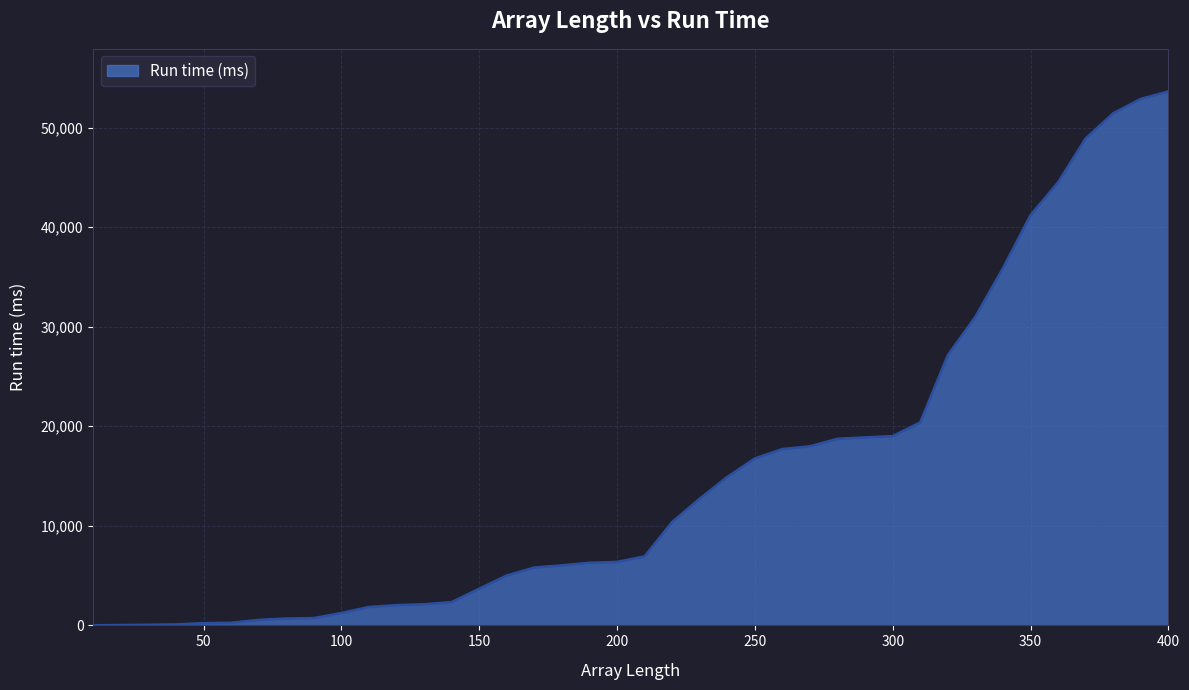

What is the maximum value shown in the chart?

53620